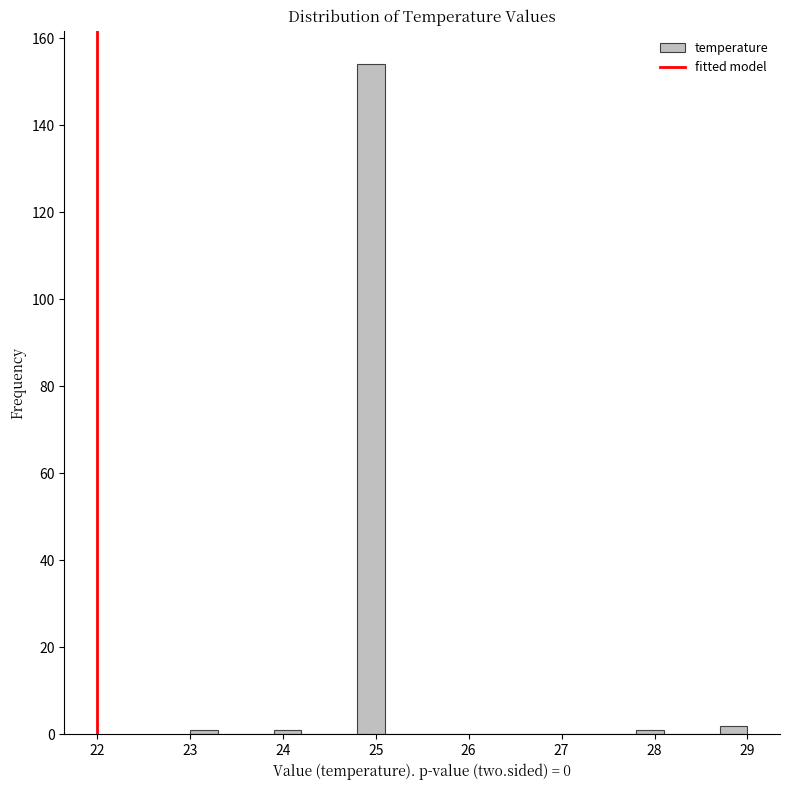

Read against the x-axis, roughly where is the centre of the tallest bar?

25.0